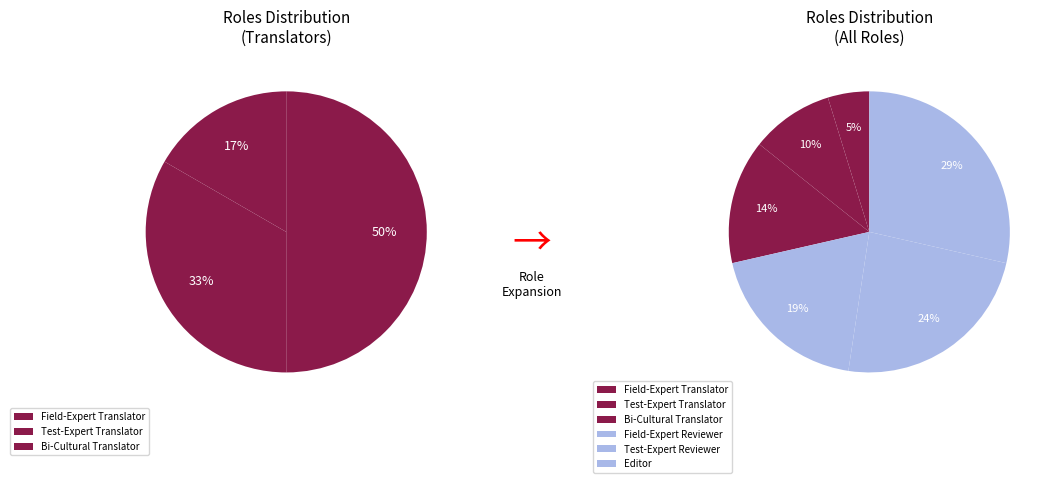

What percentage is the Bi-Cultural Translator slice, to the nearest percent?

14%